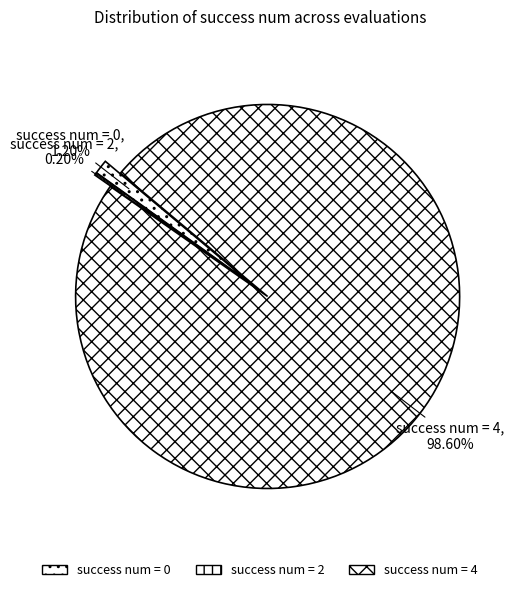

Does any single category account for the majority?

Yes